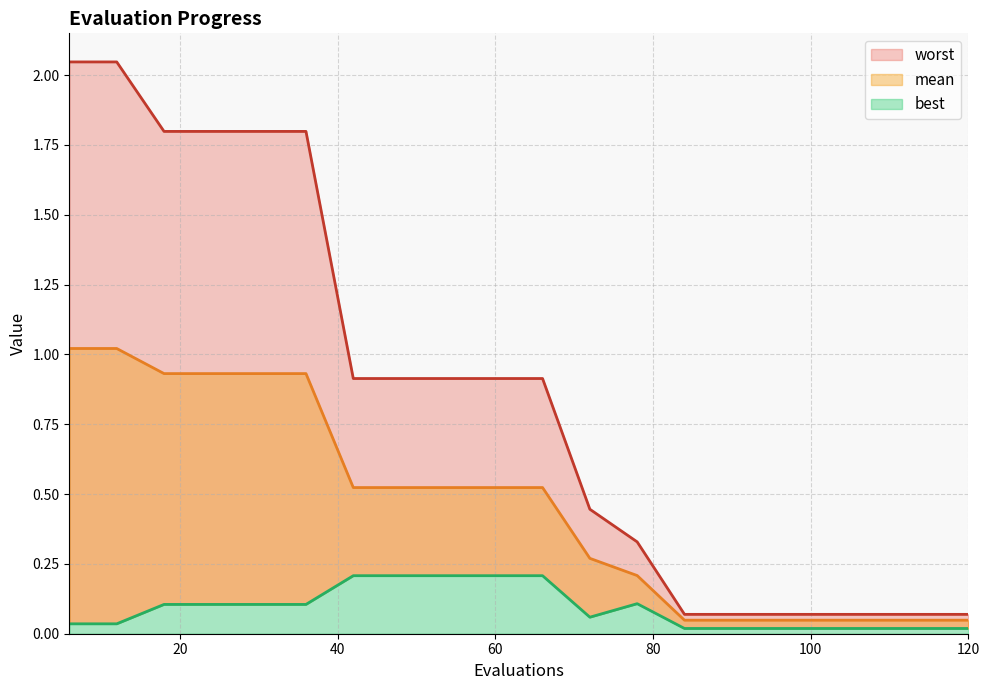

What is the sum of all best values?

1.8